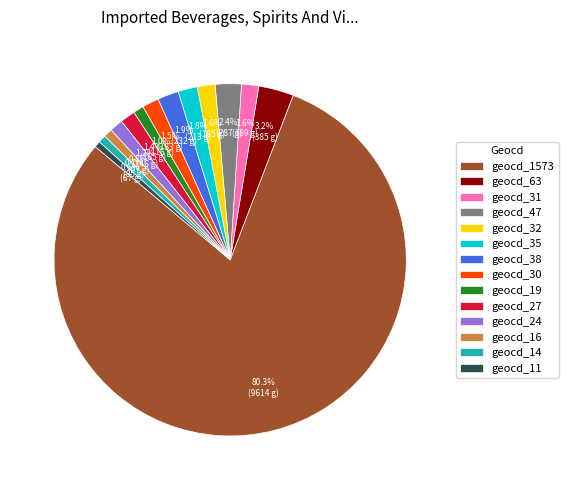

Approximately how many times larger is the value at geocd_31 compared to geocd_14?

2.2